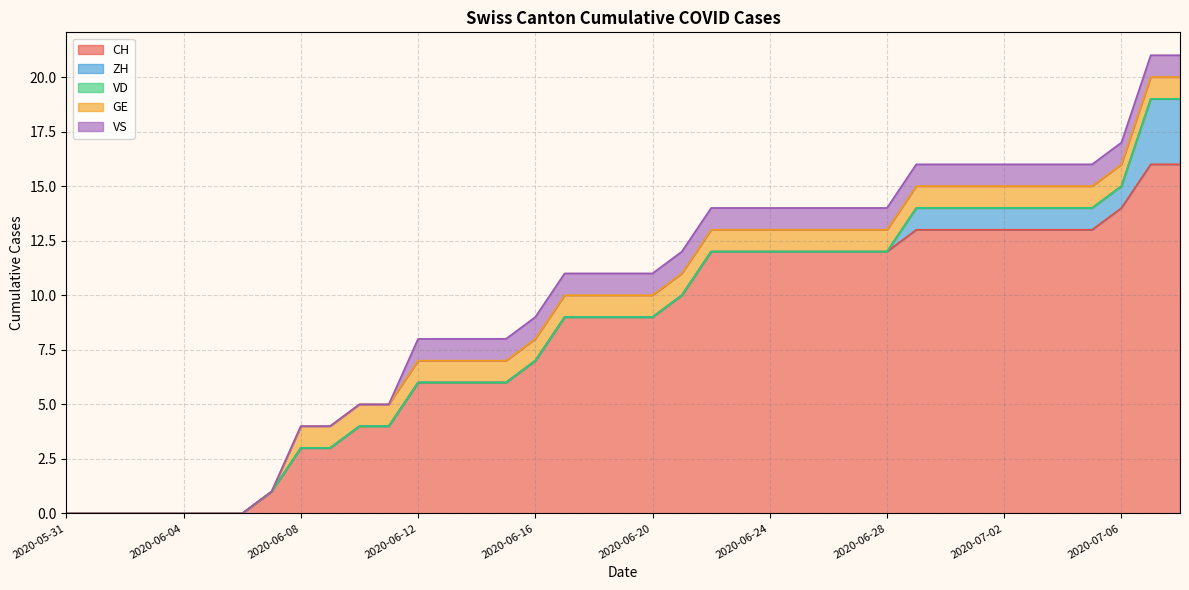

True or false: CH and VD intersect in this chart.

False